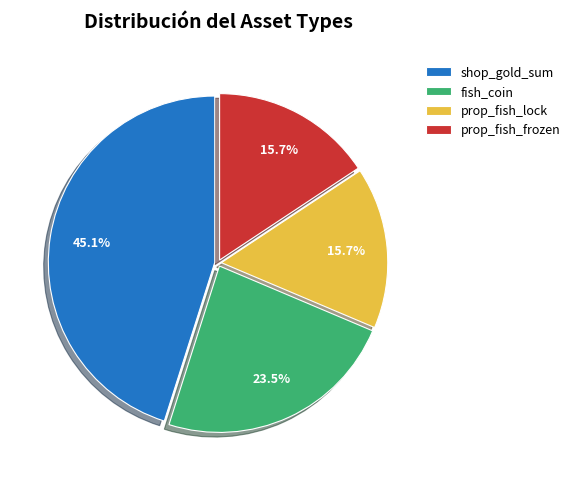

To the nearest percent, what is the combined percentage of fish_coin and prop_fish_lock?

39%